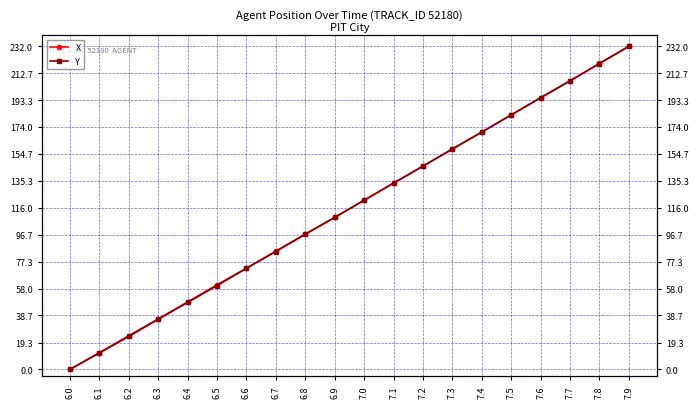

At how many categories does at least one series exceed 53?

15